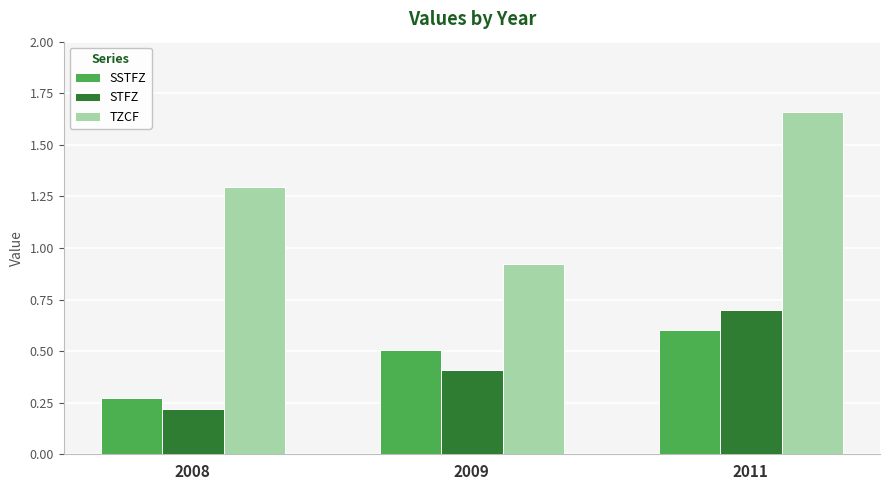

Are the bars horizontal?

No